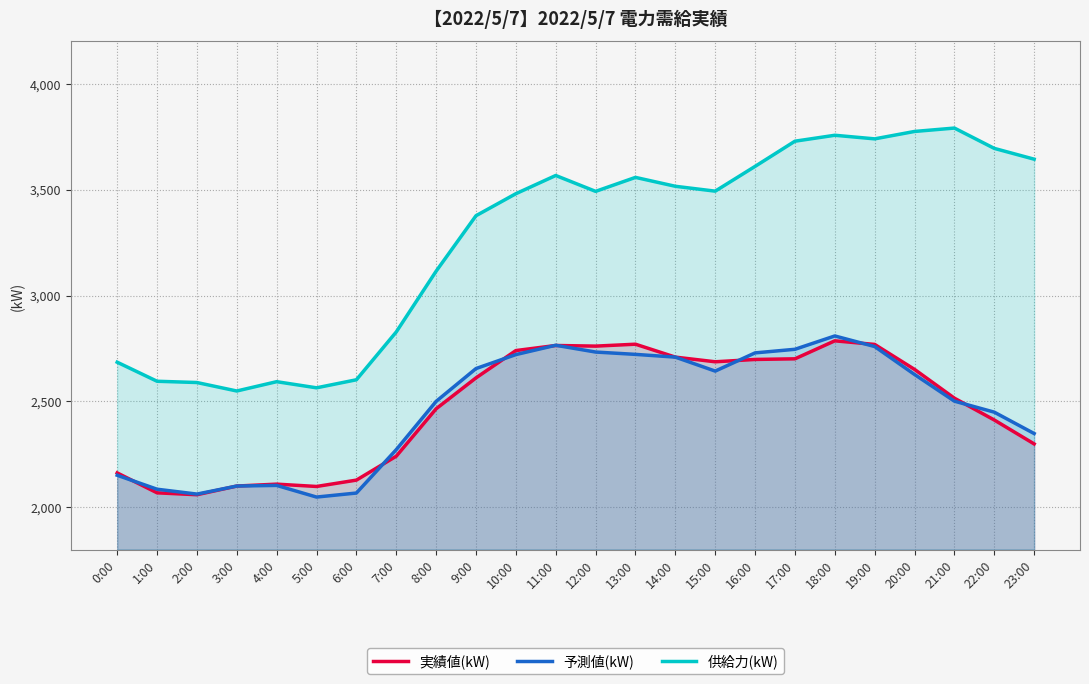

Where is 予測値(kW) nearest to the value 2428?

22:00